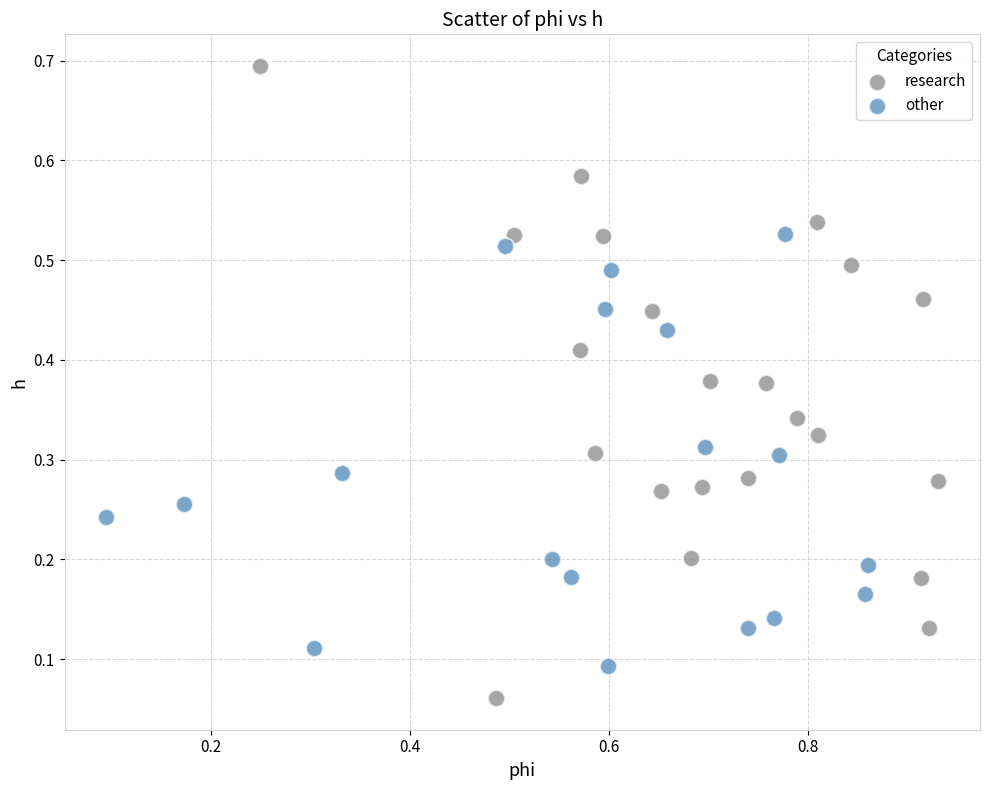

Which series has the largest Y range (max minus min)?

research